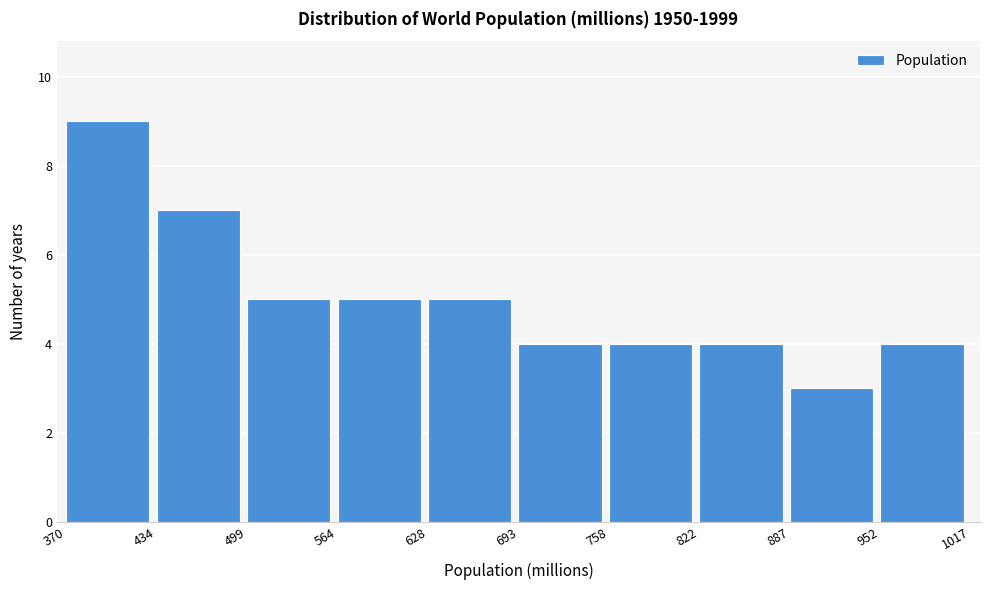

Reading left to right, list every bar in this chart as the range it spans on the x-axis followed by its height. The values are not printed on the chart, so give them approximately, as read against the axis.

370 to 434: 9
434 to 499: 7
499 to 564: 5
564 to 628: 5
628 to 693: 5
693 to 758: 4
758 to 822: 4
822 to 887: 4
887 to 952: 3
952 to 1017: 4